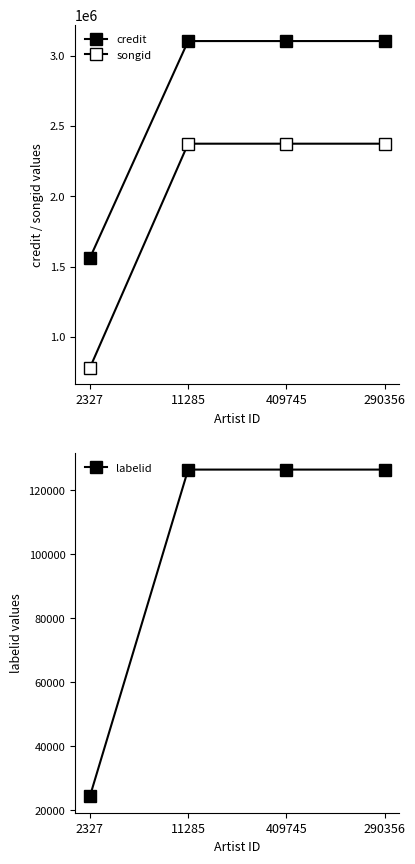

Between 2327 and 290356, which series saw the biggest shift?

songid